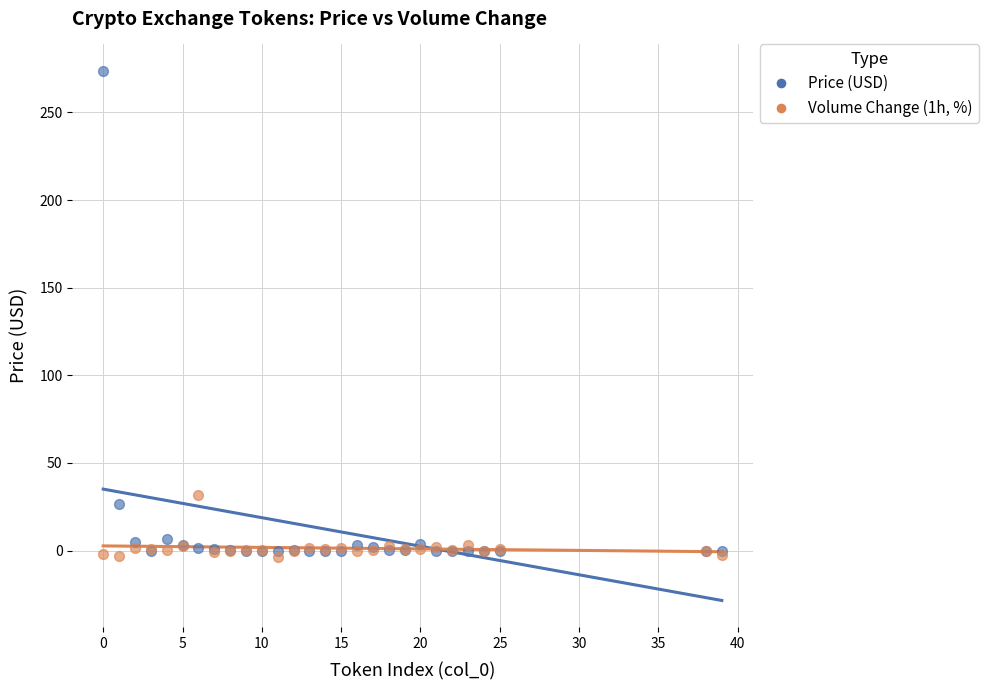

Which series contains the lowest Y value?

Volume Change (1h, %)